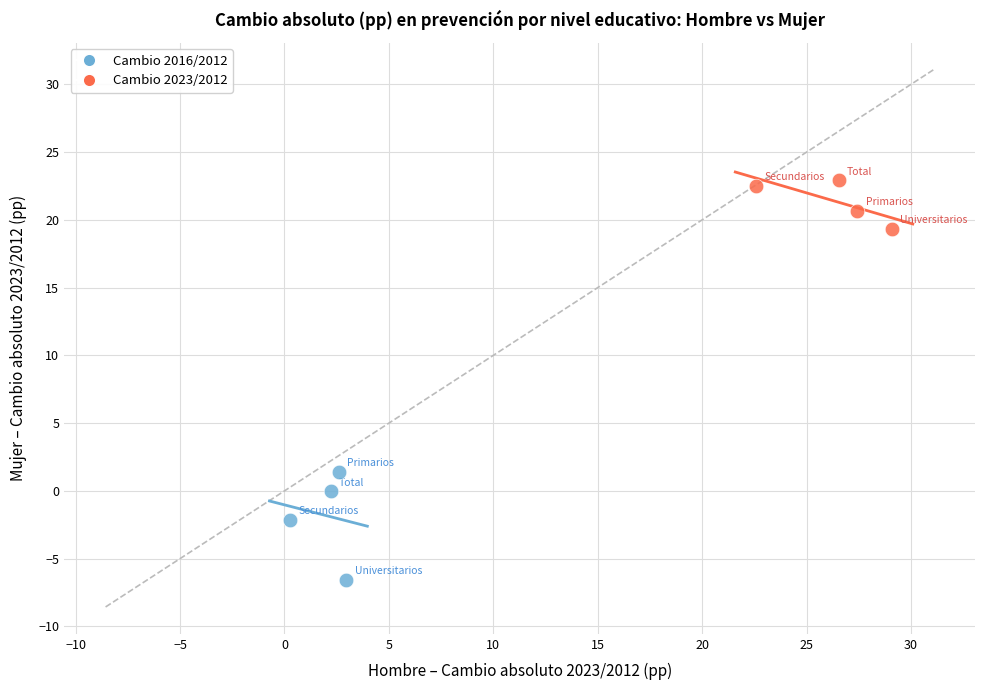

Which series reaches the maximum Y coordinate?

Cambio 2023/2012